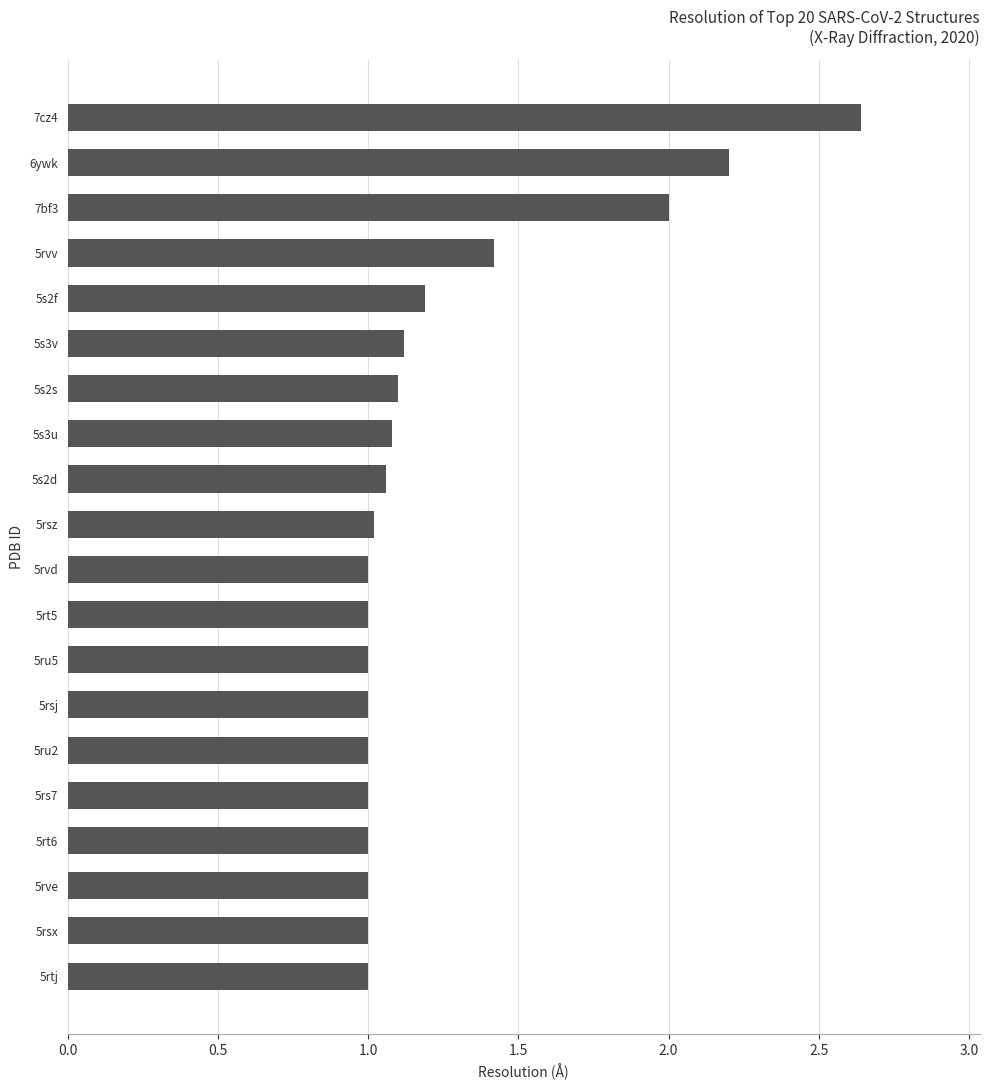

Does the chart contain stacked bars?

No